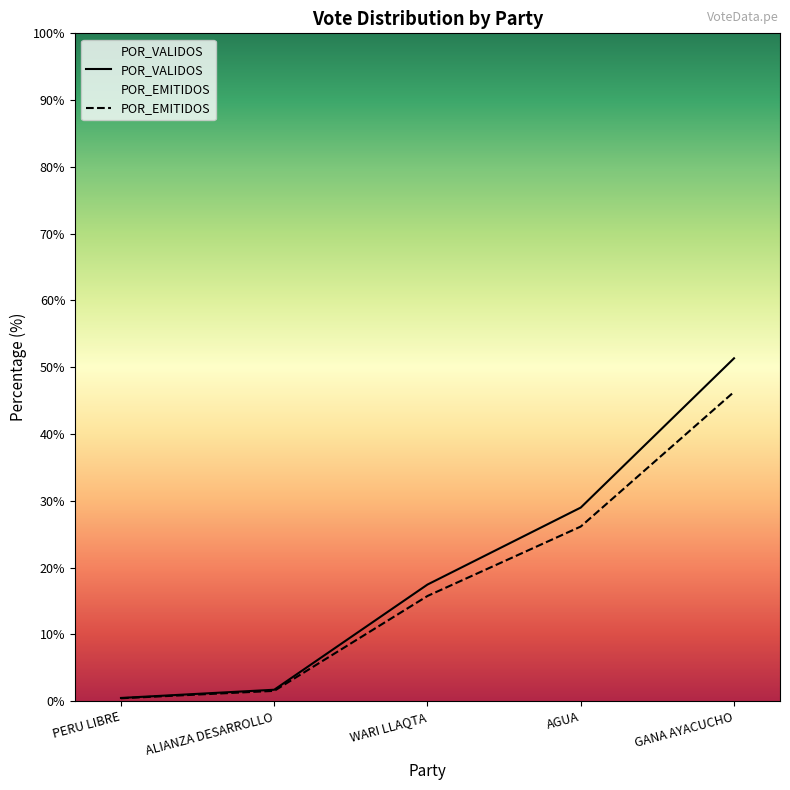

How many values in the POR_VALIDOS series are below 15?

2